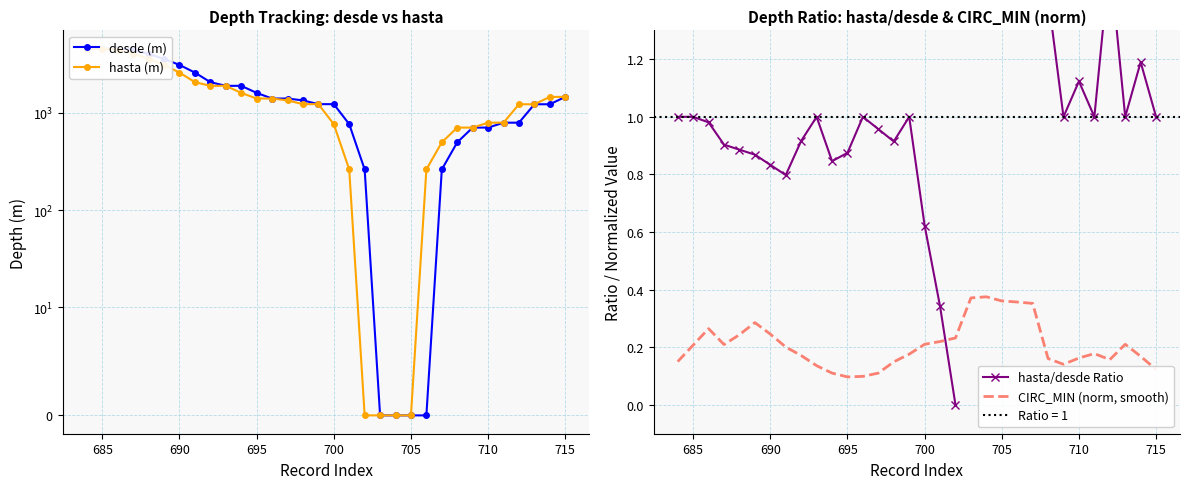

Is it true that CIRC_MIN (norm, smooth) equals 0.1 at 705?

False